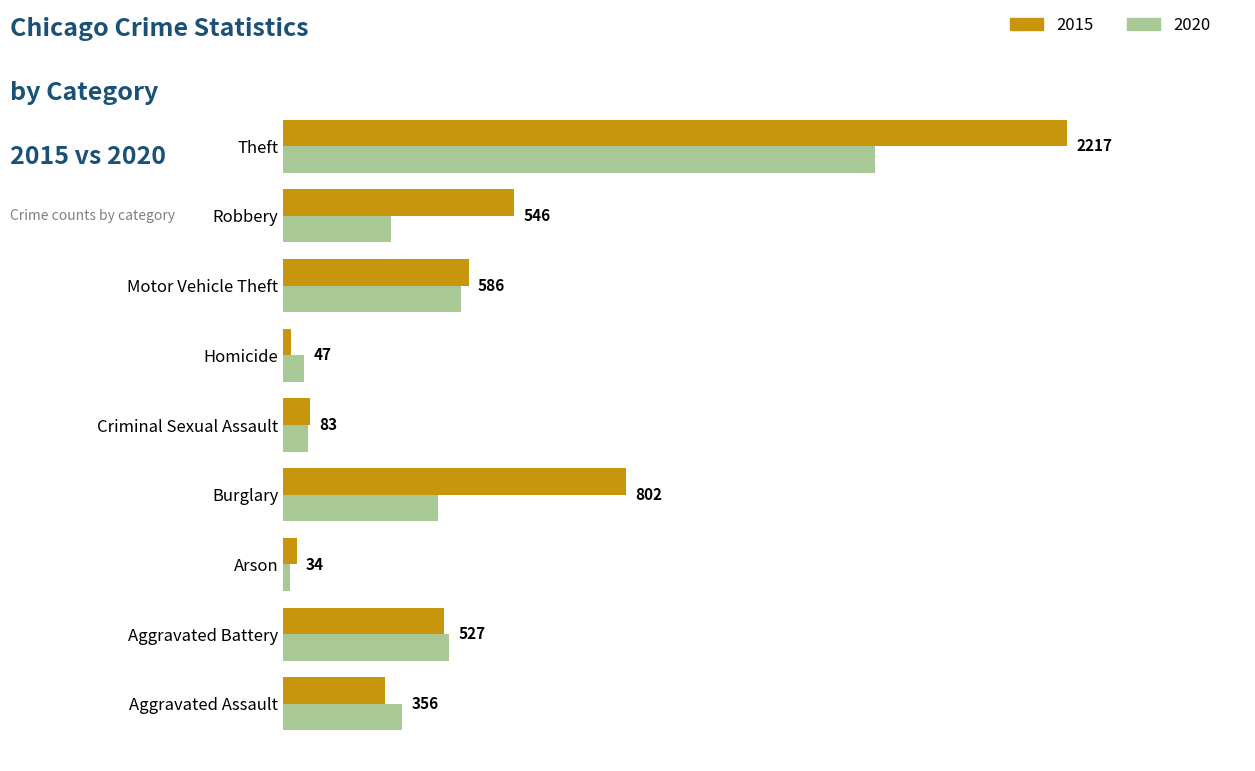

What are all the series names shown in the legend?

2015, 2020